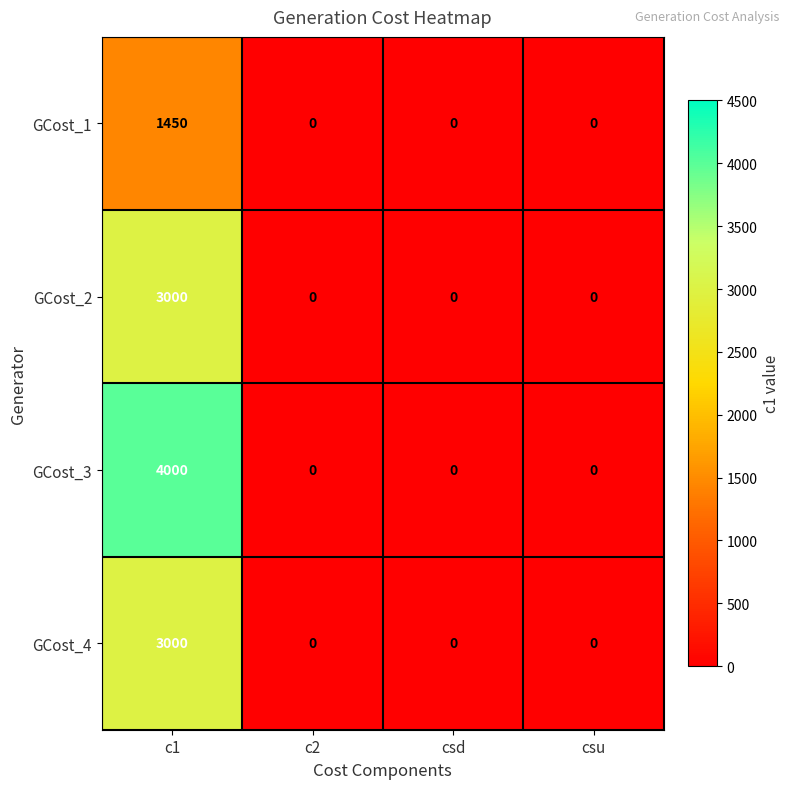

What is the greatest value displayed?

4000